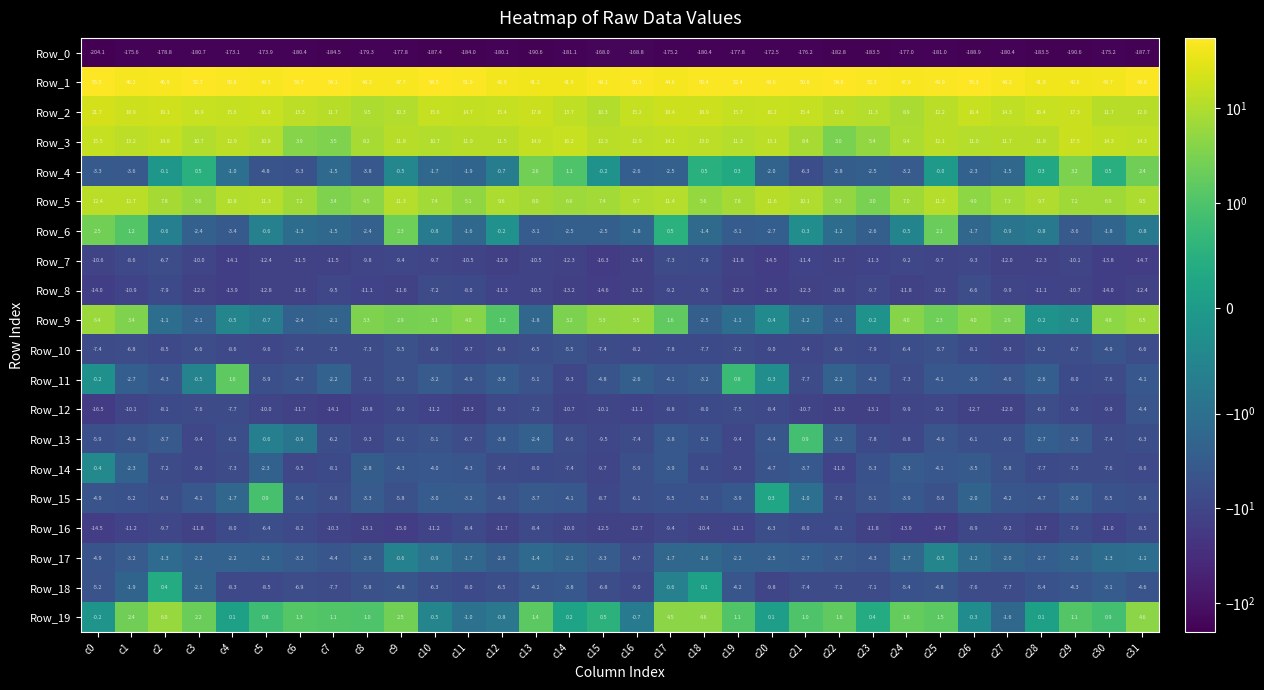

Where does the Row_13 series first go above -5?

c1